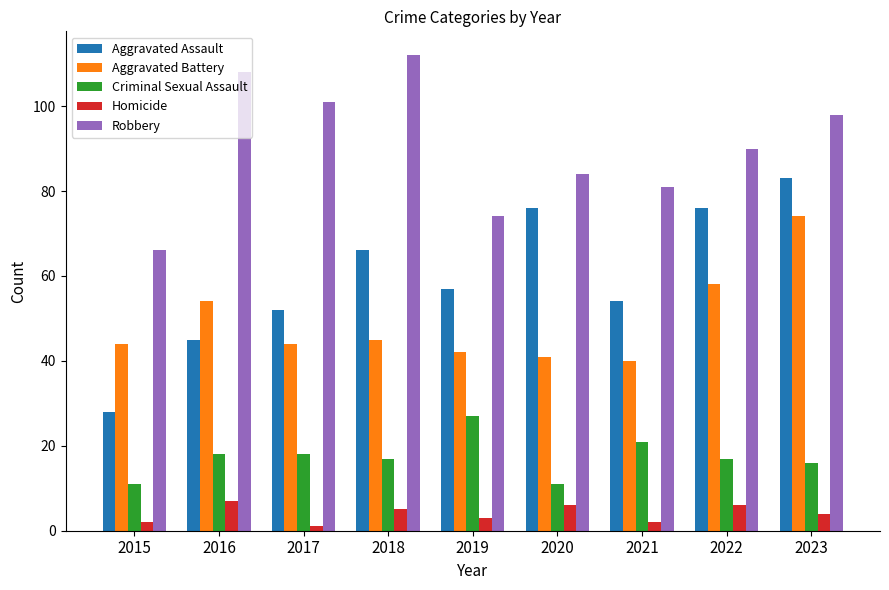

True or false: Robbery has a value of 61 at 2016.

False